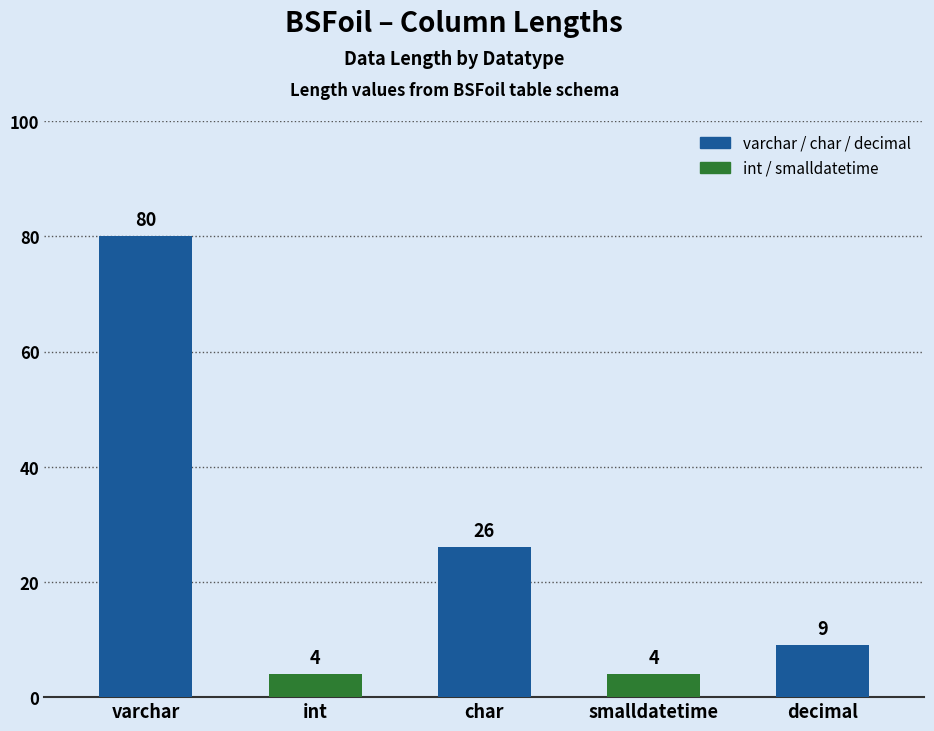

List the labels in order of value, smallest first.

int, smalldatetime, decimal, char, varchar